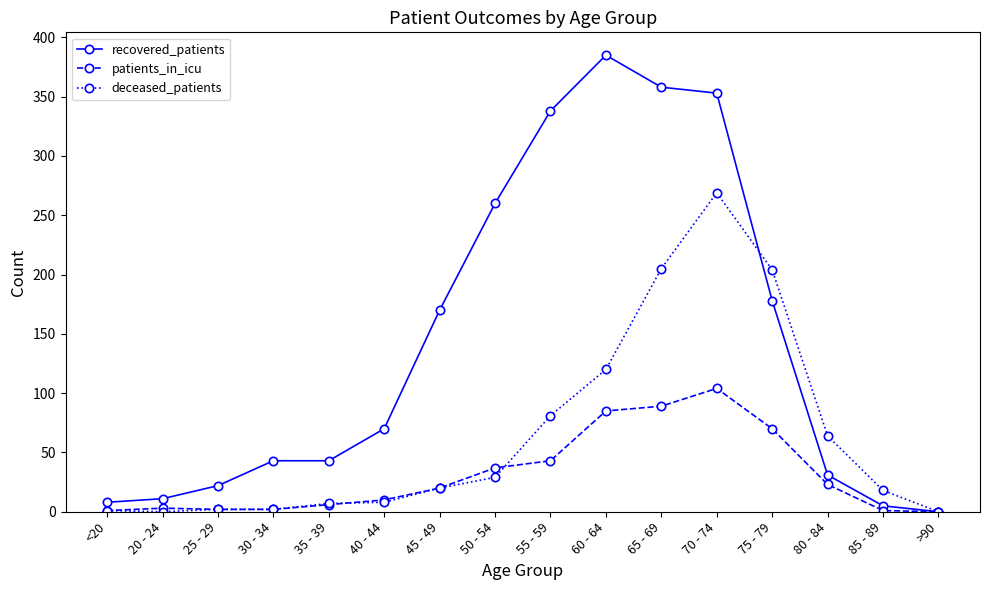

What is the difference between the highest and lowest values at 85 - 89?

17